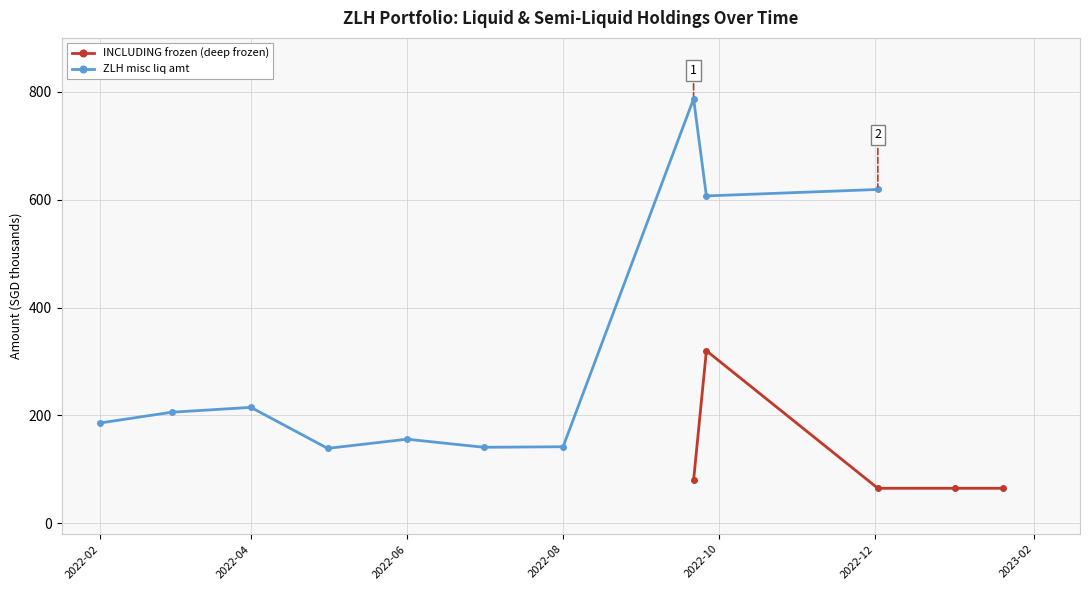

How many values in the INCLUDING frozen (deep frozen) series exceed 0?

5